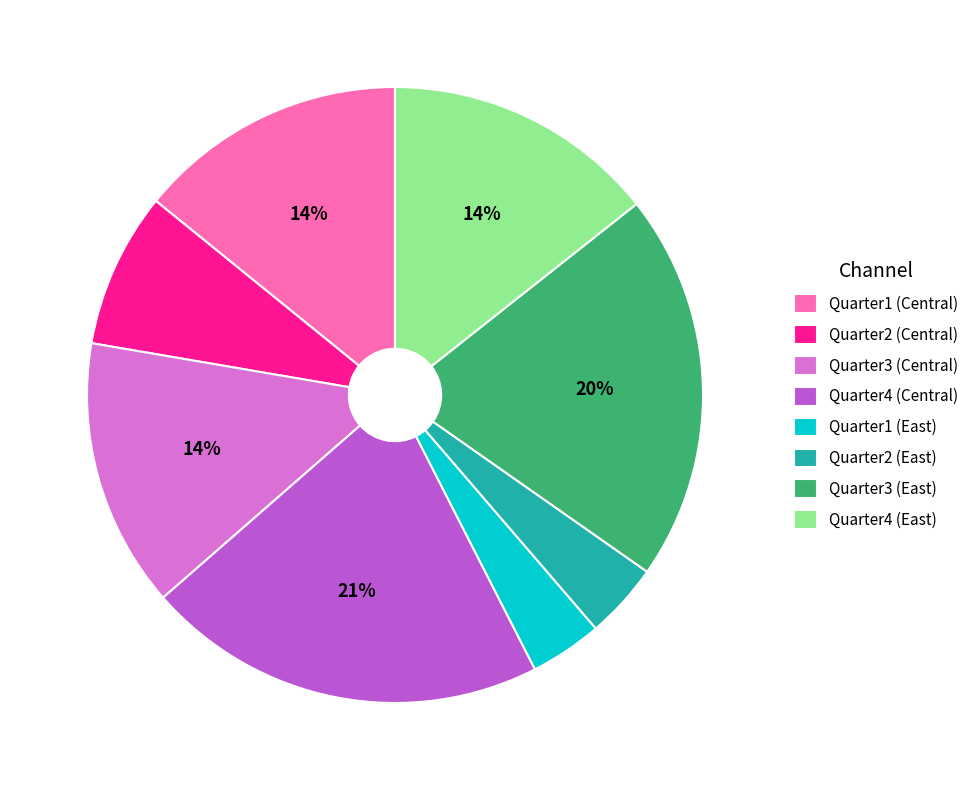

Between Quarter4 (Central) and Quarter4 (East), which is larger?

Quarter4 (Central)